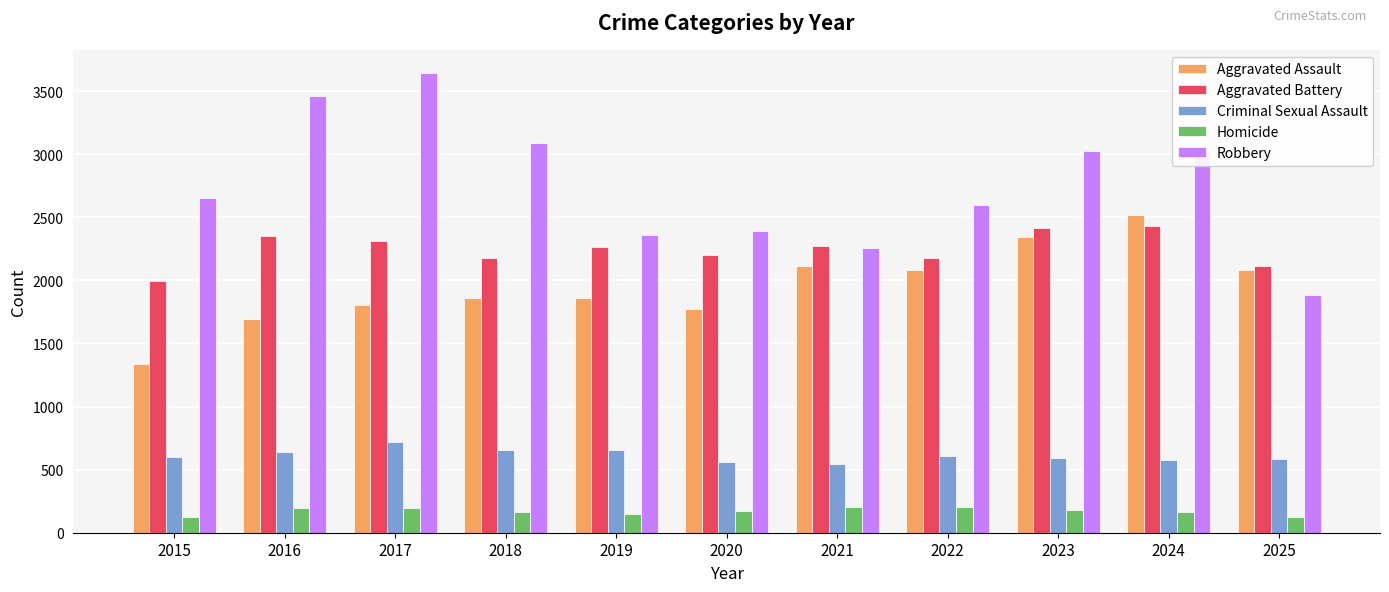

Are the bars grouped side by side (vs. stacked)?

Yes